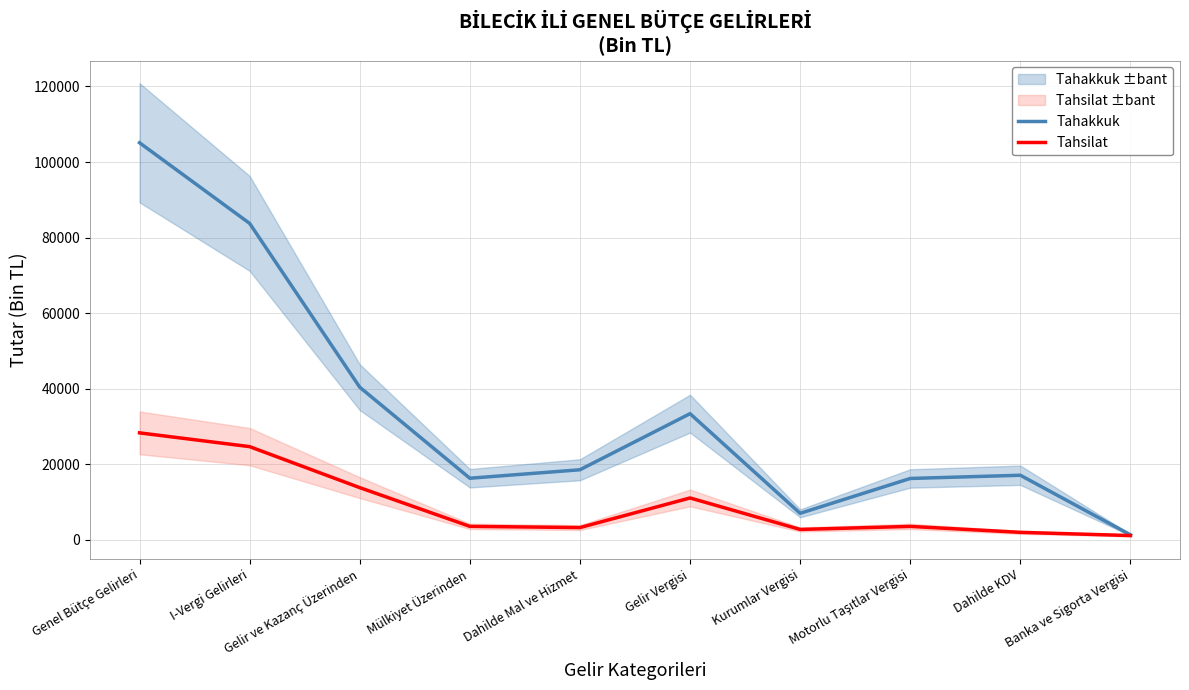

Is the value of Tahsilat at Genel Bütçe Gelirleri greater than the value of Tahakkuk at Gelir ve Kazanç Üzerinden?

No